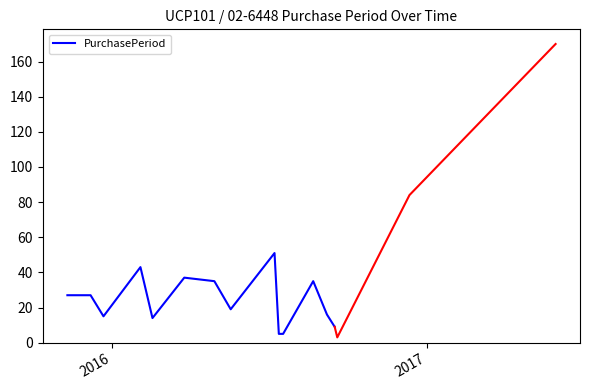

How many lines are shown in the chart?

1